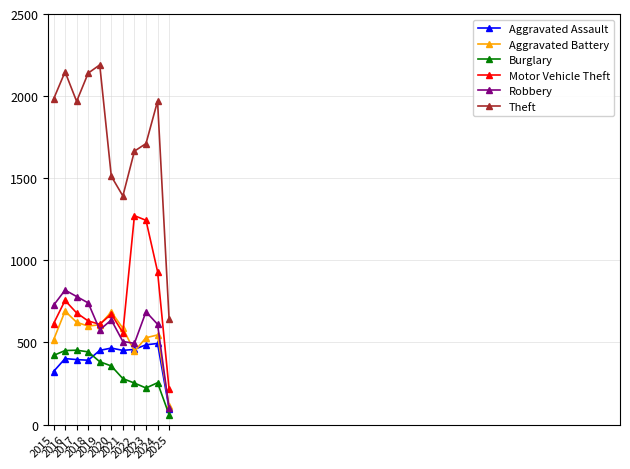

Rank the series at 2023 from highest to lowest value.

Theft, Motor Vehicle Theft, Robbery, Aggravated Battery, Aggravated Assault, Burglary